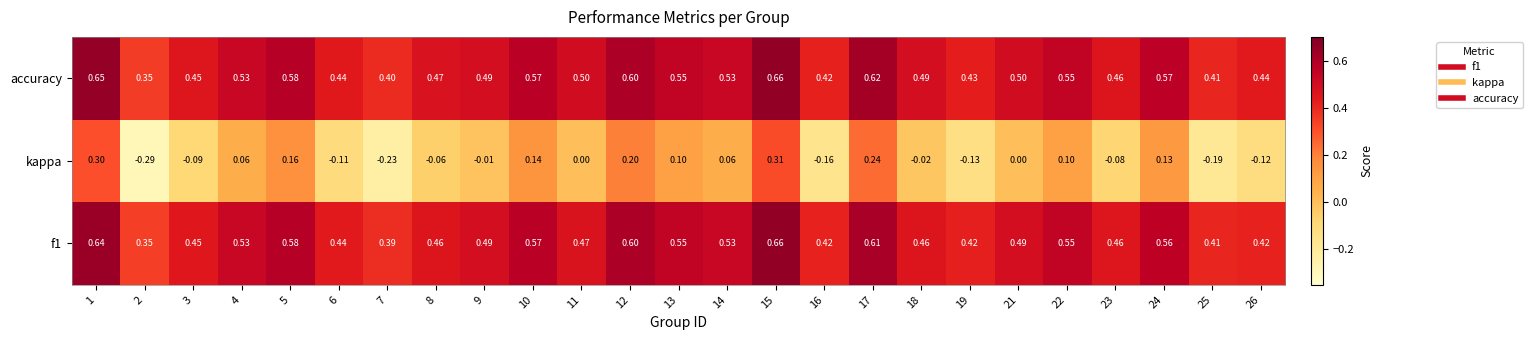

Between 2 and 21, which series saw the biggest shift?

kappa